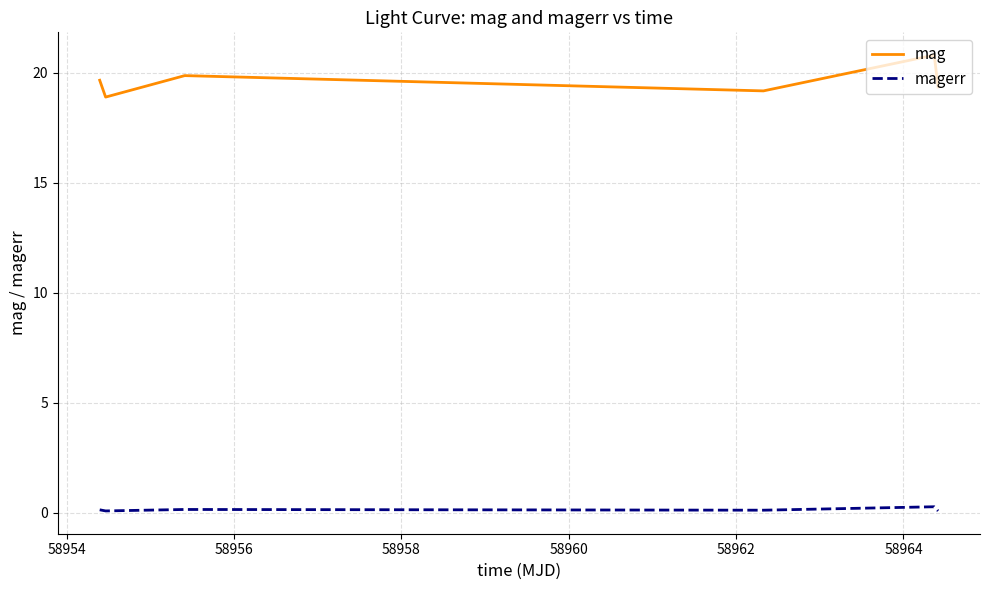

Which series has the largest total across all categories?

mag